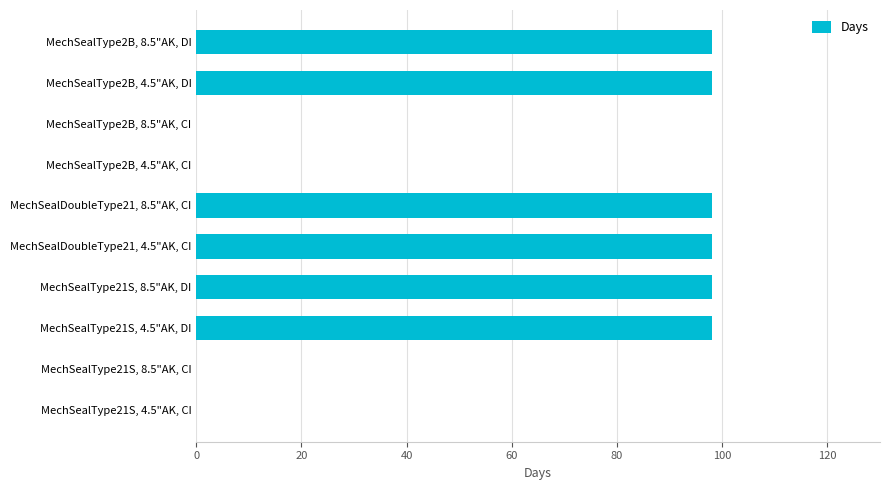

Reading bottom to top, extract all data points from this chart.

MechSealType21S, 4.5"AK, CI=0	MechSealType21S, 8.5"AK, CI=0	MechSealType21S, 4.5"AK, DI=98	MechSealType21S, 8.5"AK, DI=98	MechSealDoubleType21, 4.5"AK, CI=98	MechSealDoubleType21, 8.5"AK, CI=98	MechSealType2B, 4.5"AK, CI=0	MechSealType2B, 8.5"AK, CI=0	MechSealType2B, 4.5"AK, DI=98	MechSealType2B, 8.5"AK, DI=98